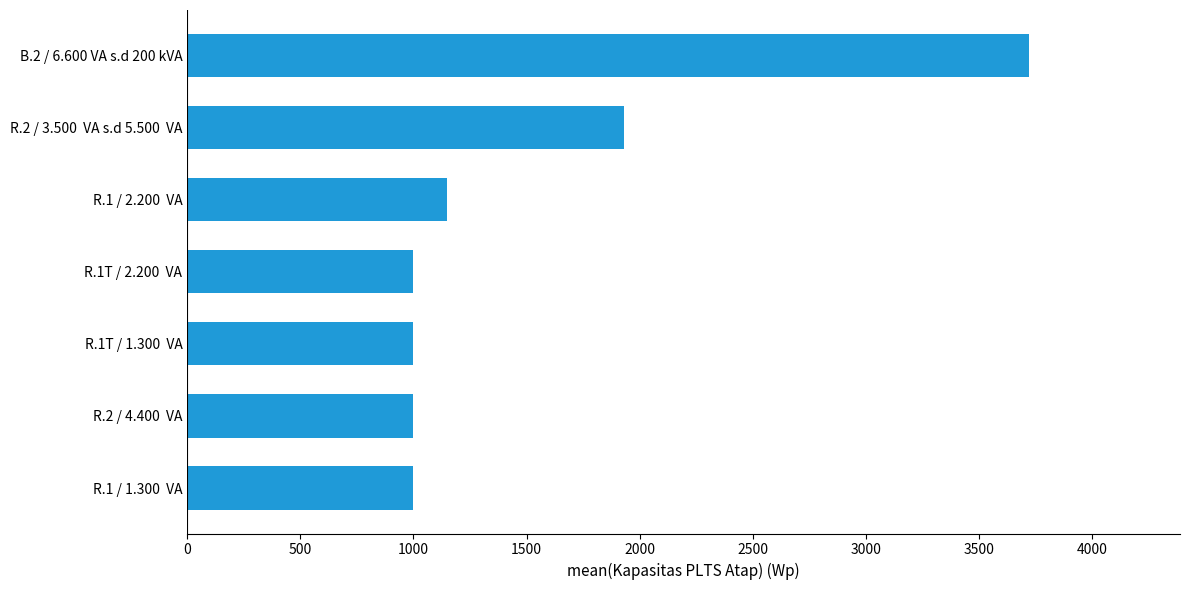

What is the difference between the maximum and minimum values?

2720